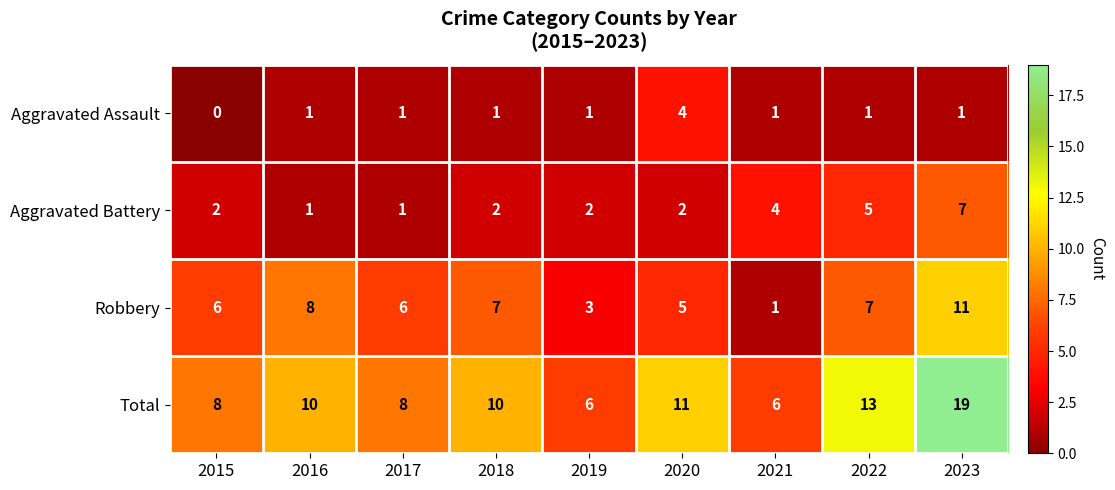

What is the maximum value shown in the chart?

19